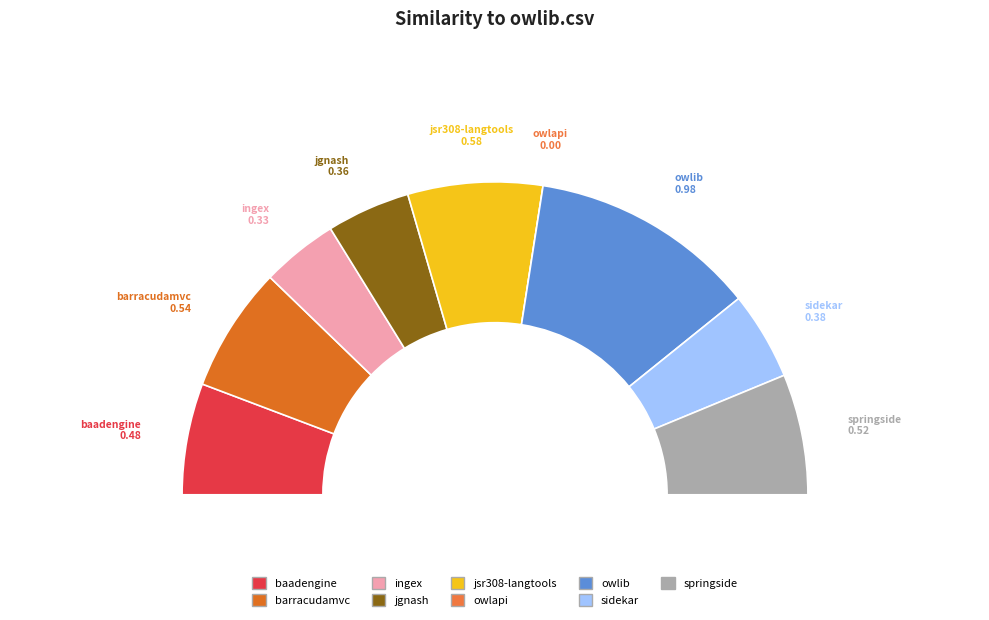

To the nearest percent, what is the difference between the sidekar.csv and owlapi.csv slice percentages?

9%